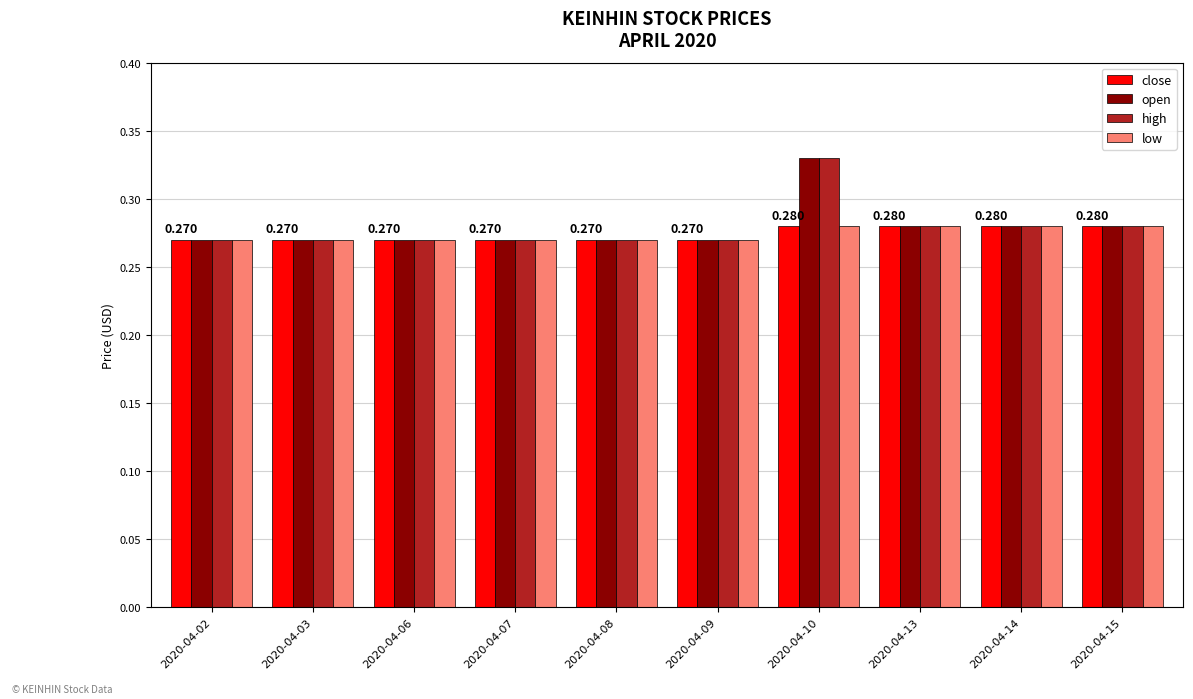

Count the number of data series in this chart.

4